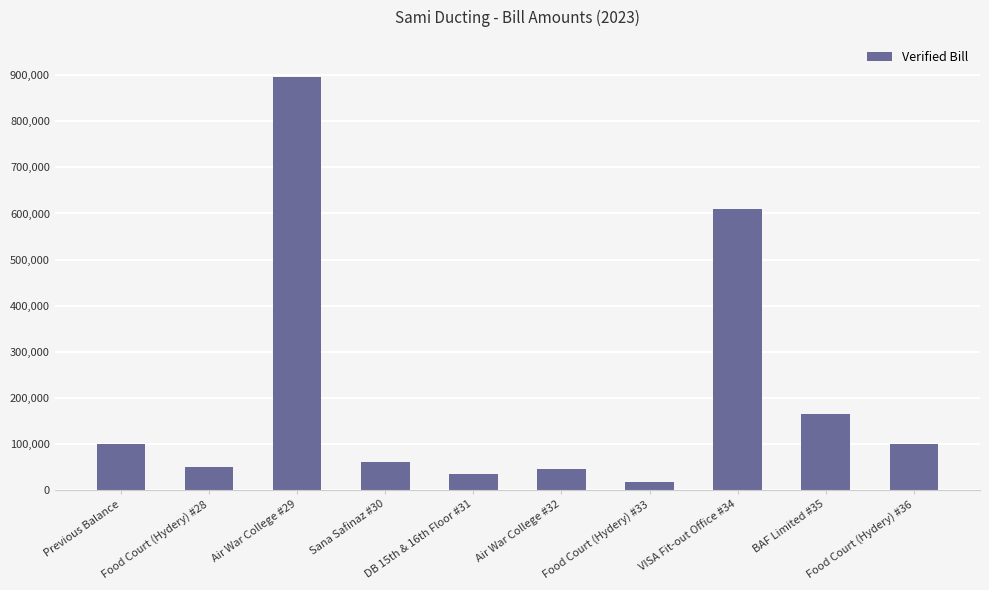

How many distinct data groups are displayed?

1